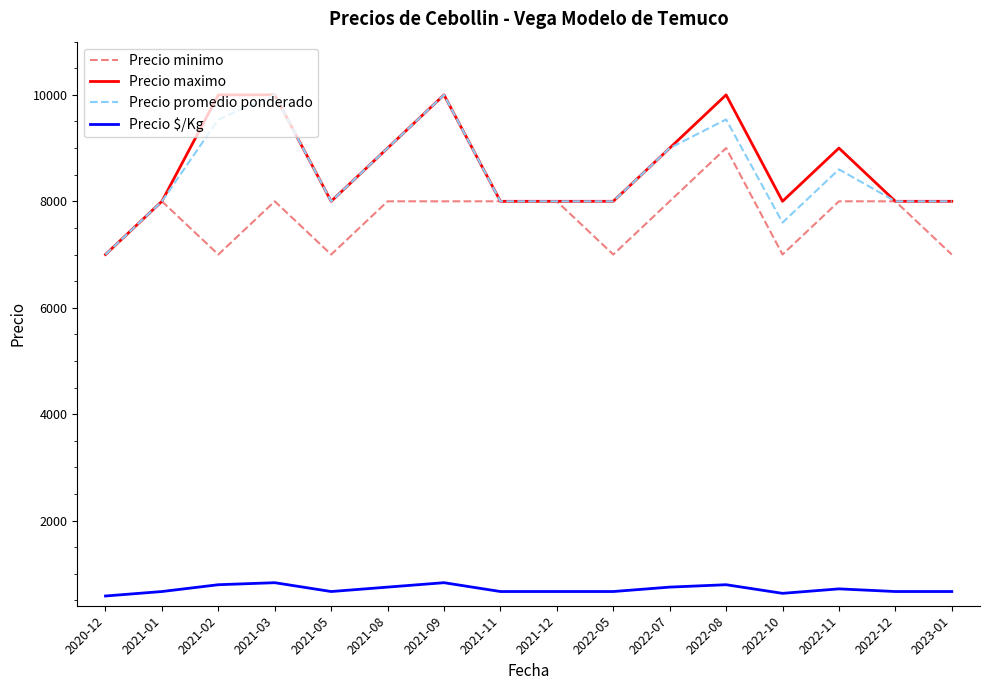

How many lines are shown in the chart?

4